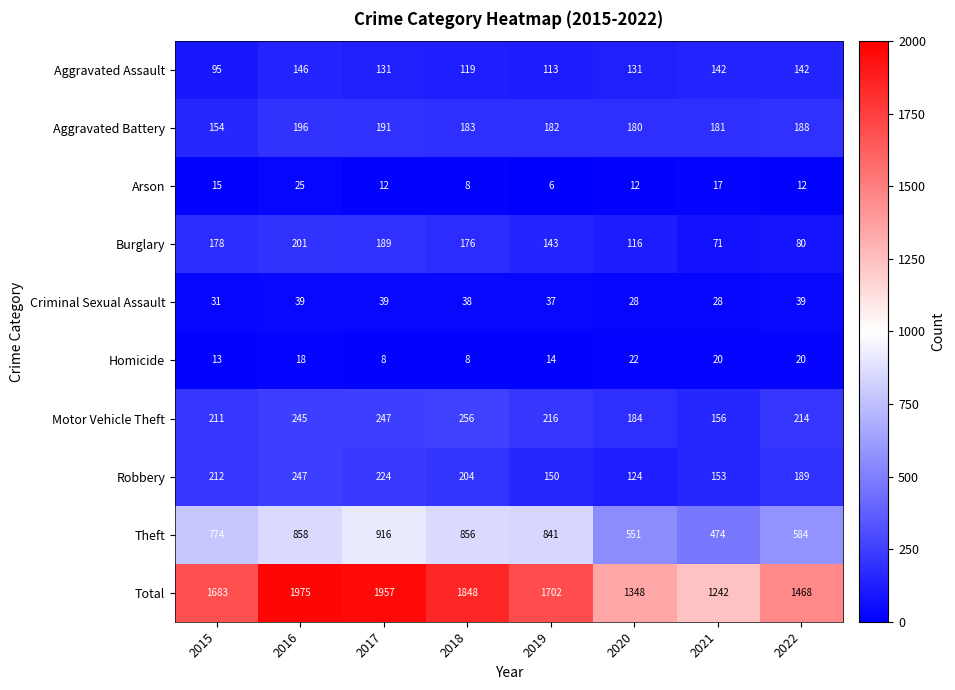

How many values in the Motor Vehicle Theft series are below 216?

4